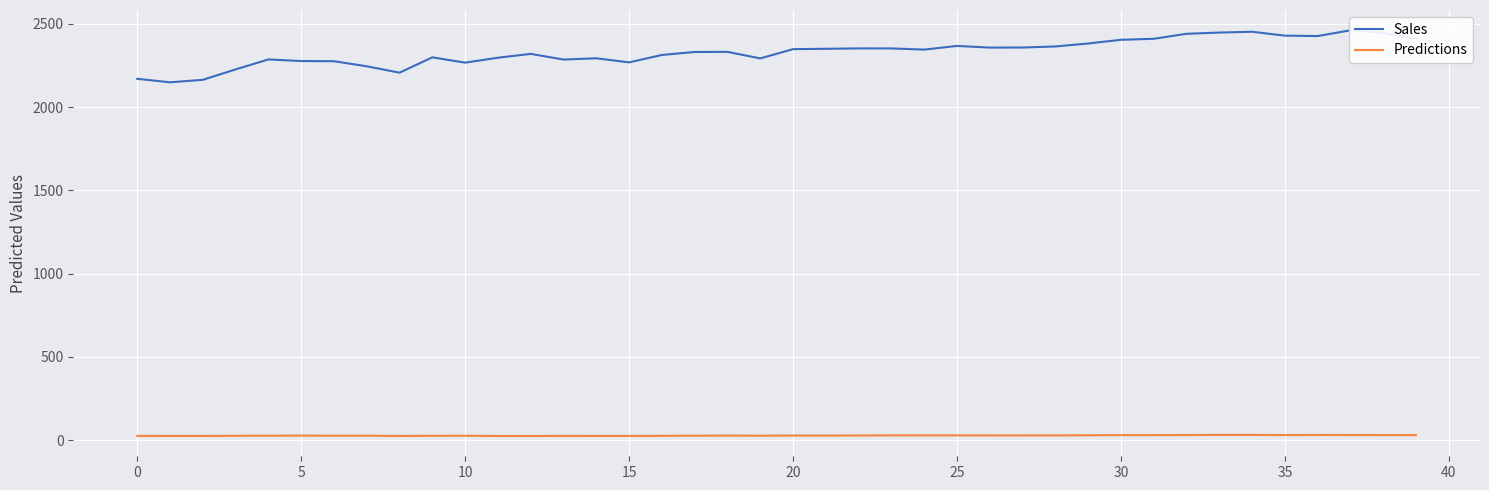

True or false: Sales and Predictions cross at least once.

False